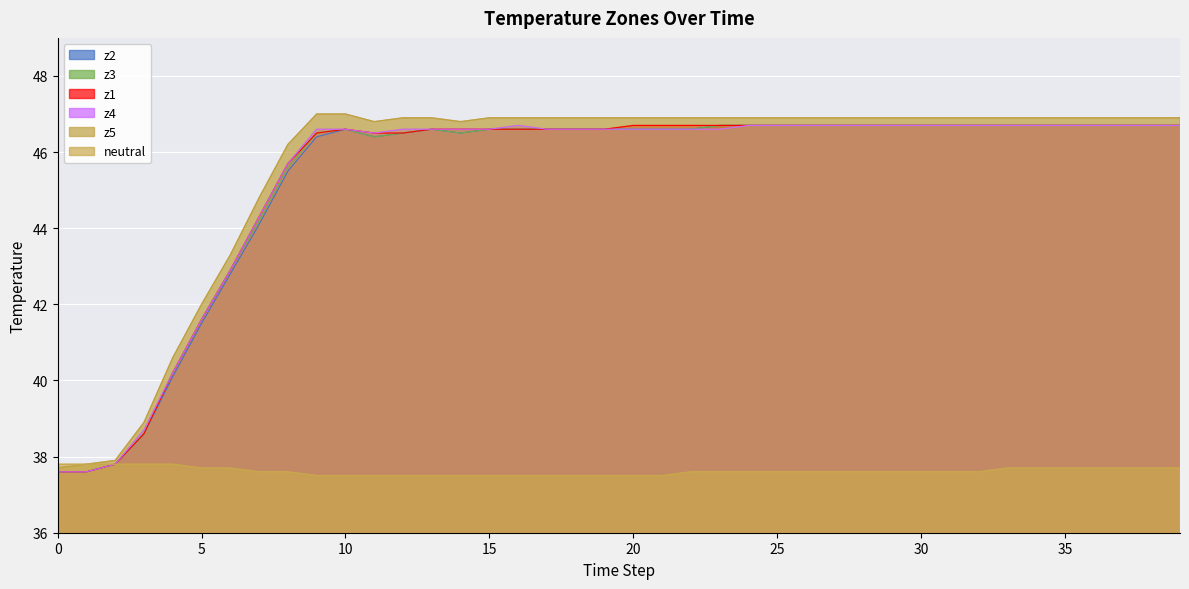

What is the sum of the neutral values at 2 and 0?

75.6